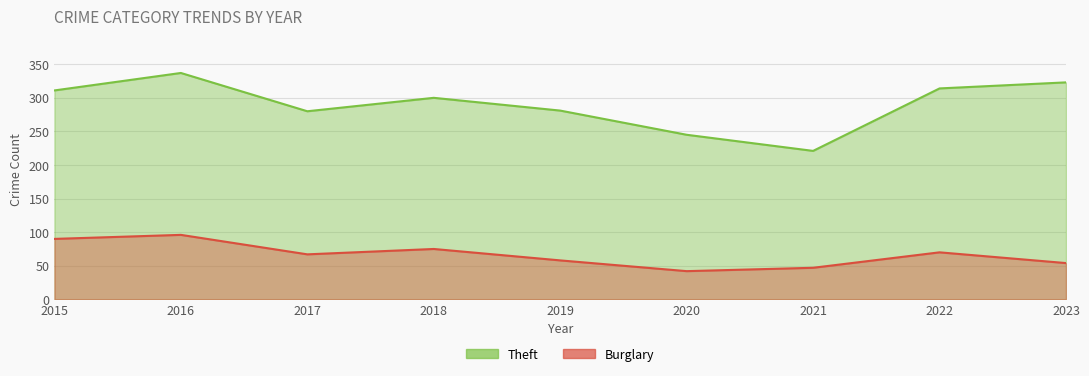

What is the difference between the maximum and minimum values in the Theft series?

116